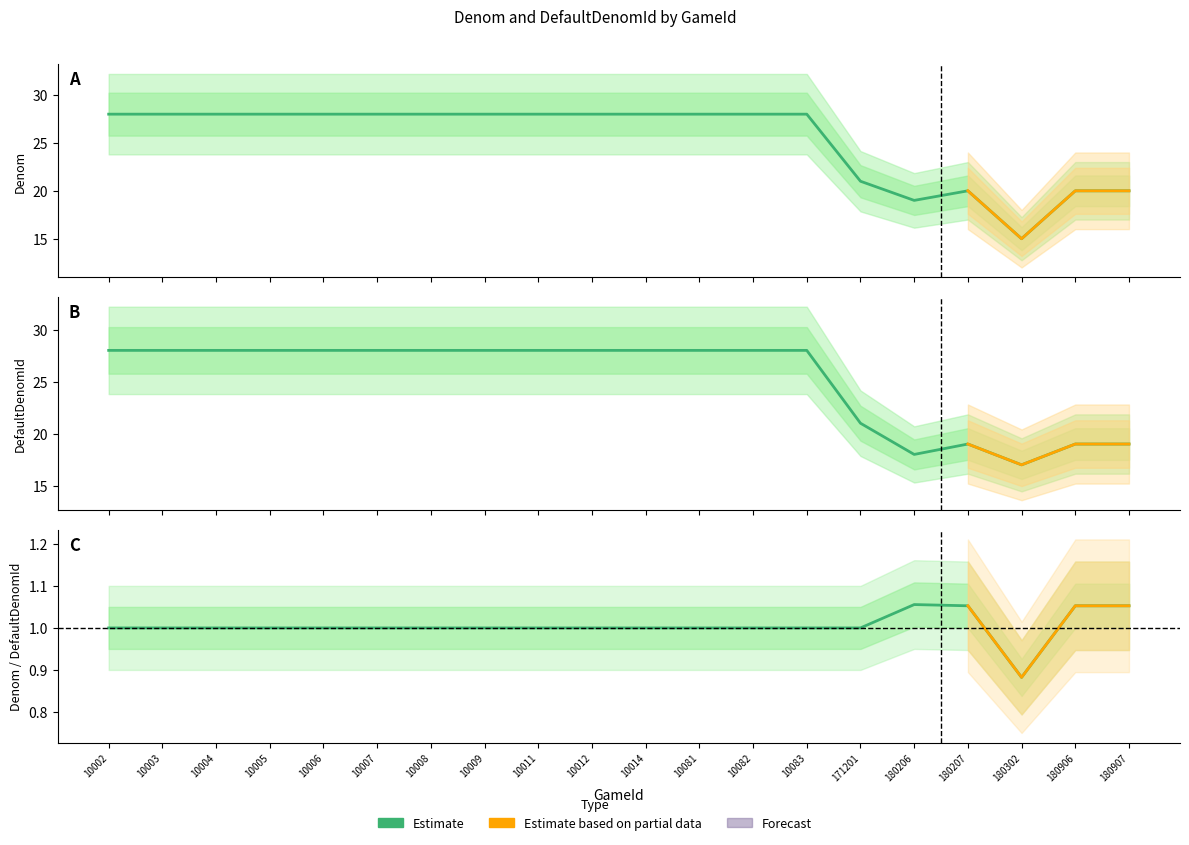

Which series has the widest spread of values?

Denom